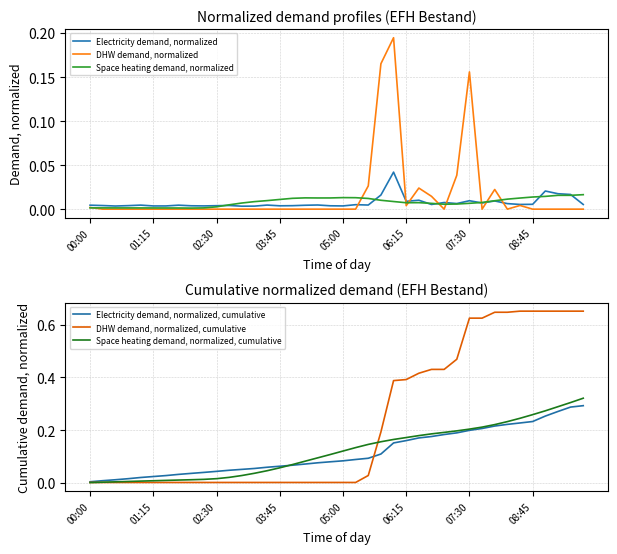

At 17, list the series in order from largest to smallest.

Space heating demand, normalized, cumulative, Electricity demand, normalized, cumulative, Space heating demand, normalized, Electricity demand, normalized, DHW demand, normalized, cumulative, DHW demand, normalized